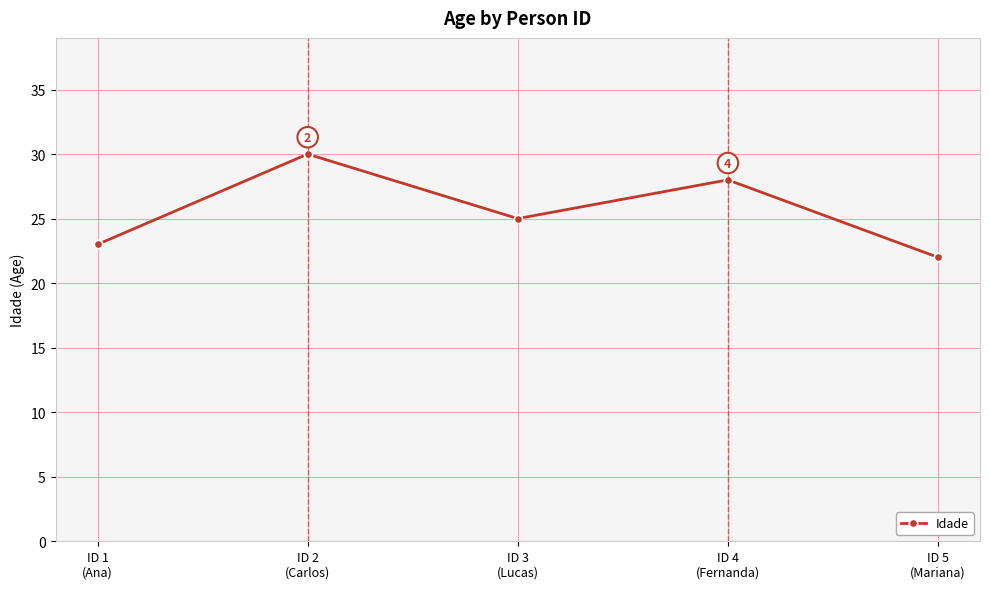

True or false: the data has more than 0 interior local peaks.

True